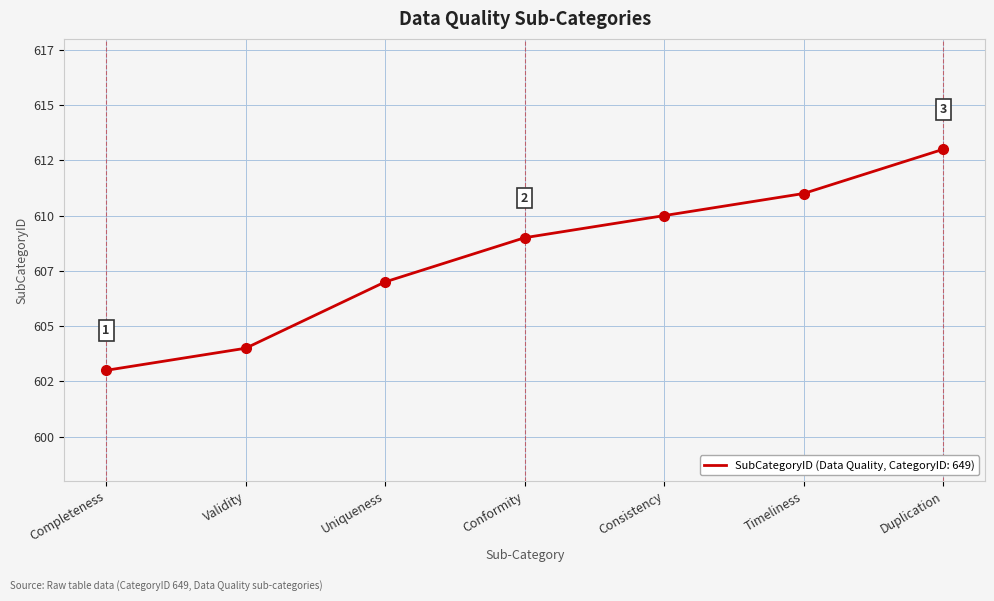

Which has a higher value, Duplication or Validity?

Duplication